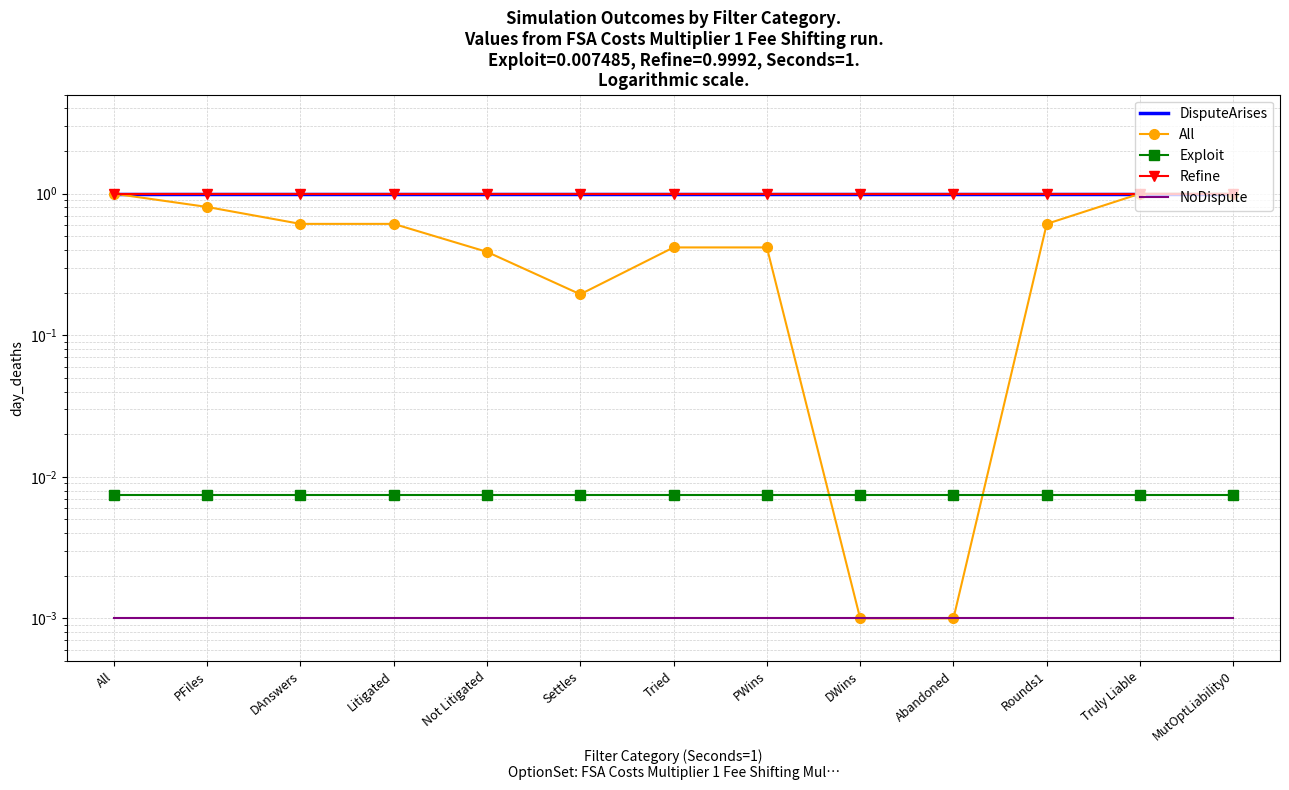

Is this an area chart (filled region under the line)?

No